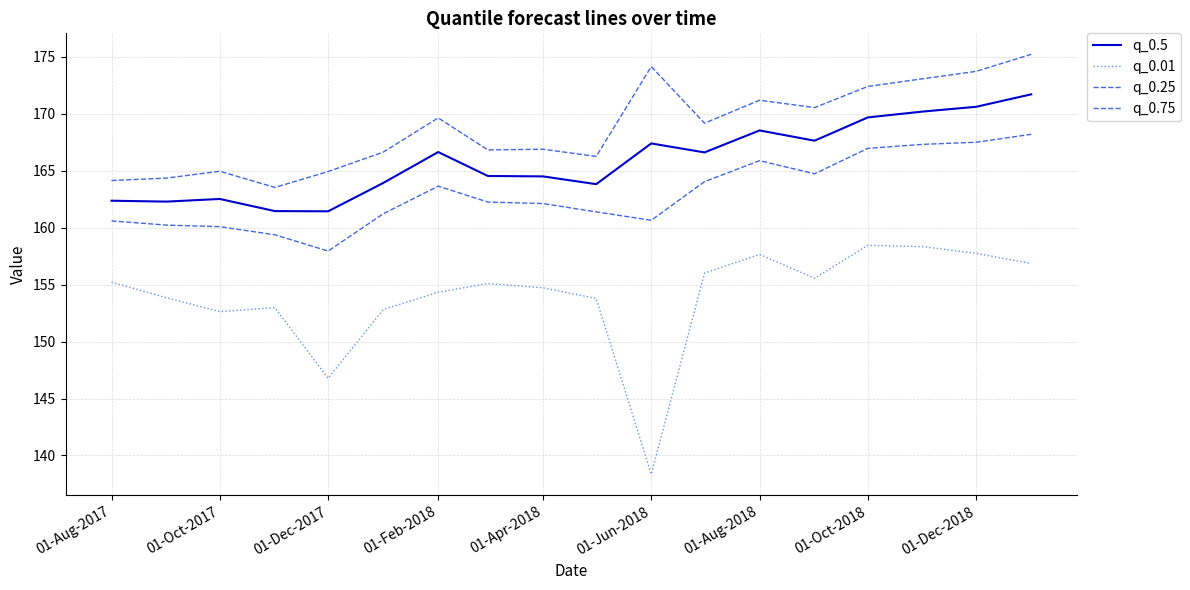

Is this an area chart (filled region under the line)?

No